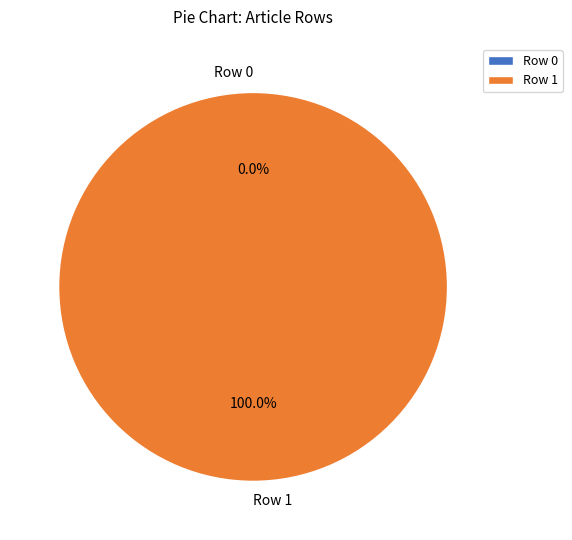

True or false: Row 0 accounts for 7% of the total.

False